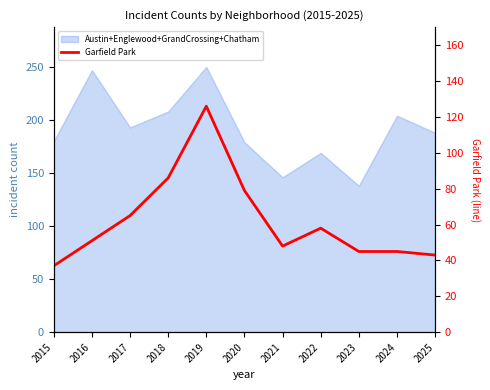

True or false: there are more than 0 points higher than both neighbors.

True